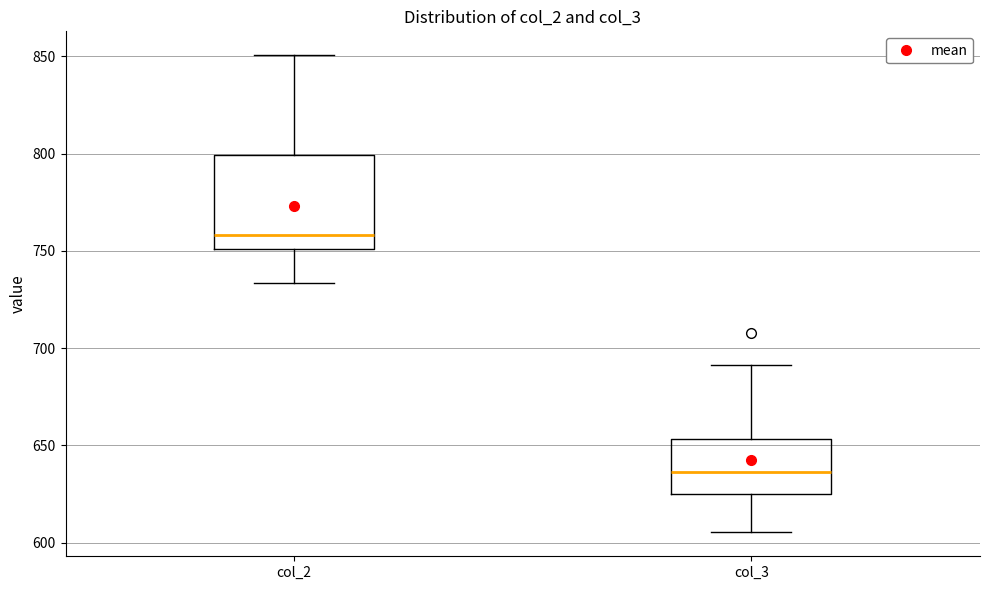

Reading left to right, transcribe this box plot: for each box, give where its median line is, the range the box spans, and where its two whiskers end, as read against the y-axis. The values are not printed on the chart, so give them approximately, as read against the axis.

col_2: median 760, box 750 to 800, whiskers 735 to 850
col_3: median 635, box 625 to 655, whiskers 605 to 690